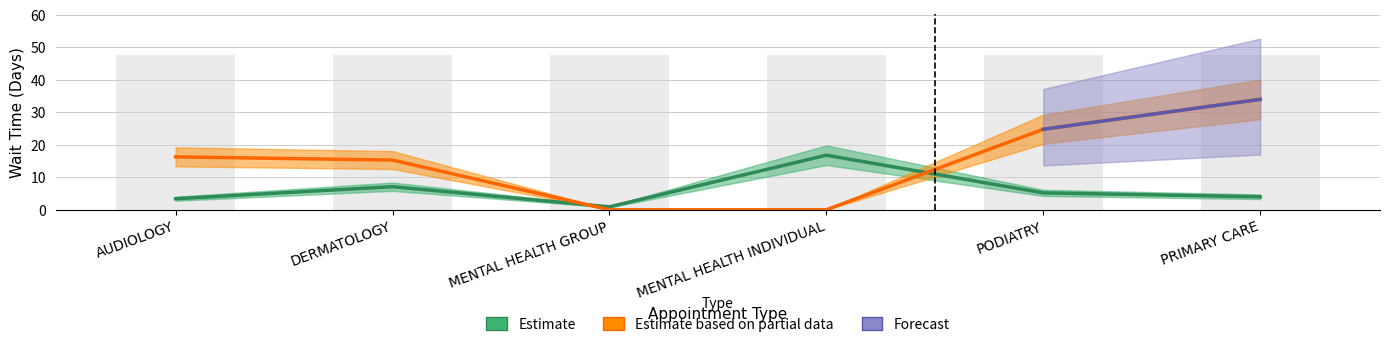

What is the difference between the EstablishedPatients values at DERMATOLOGY and PRIMARY CARE?

3.1